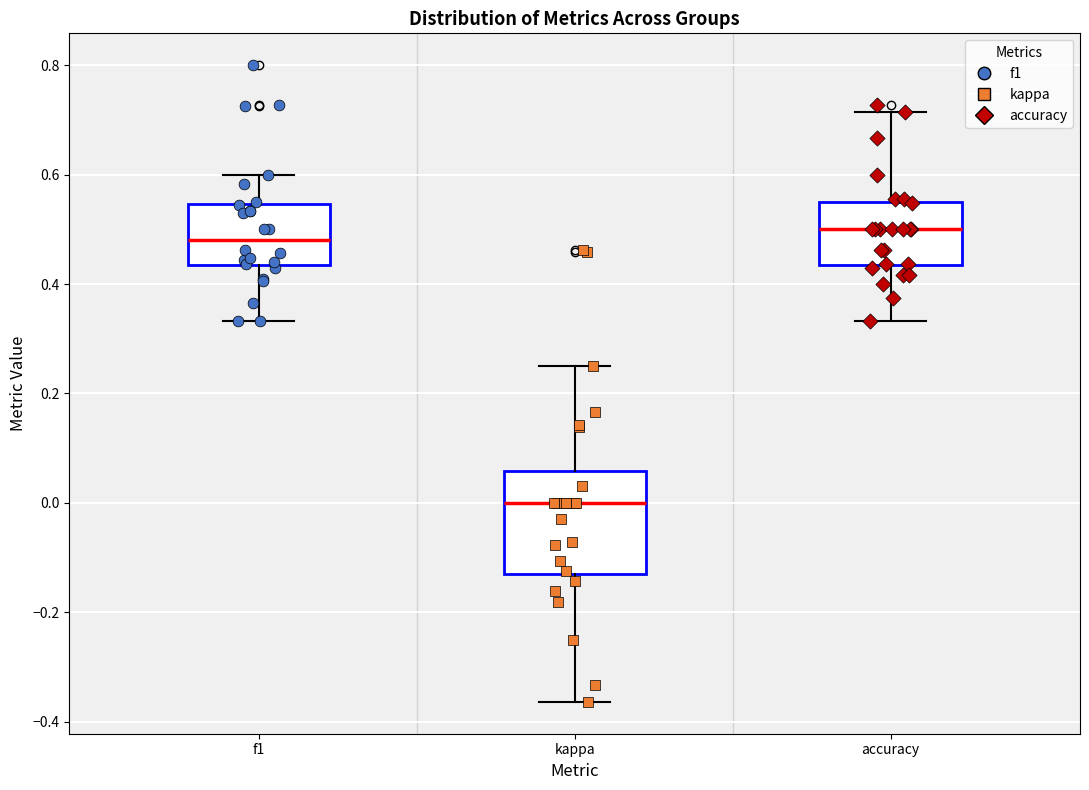

Comparing the boxes themselves (not the whiskers), which one is the tallest?

kappa